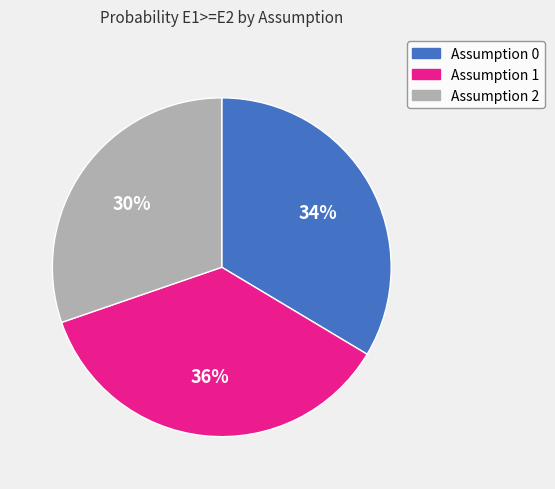

Which has a higher value, Assumption 1 or Assumption 0?

Assumption 1